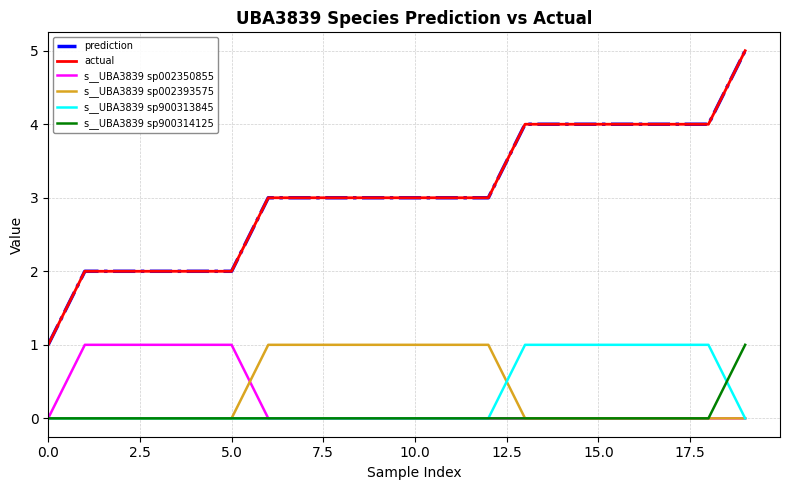

Does the chart have visible grid lines?

Yes